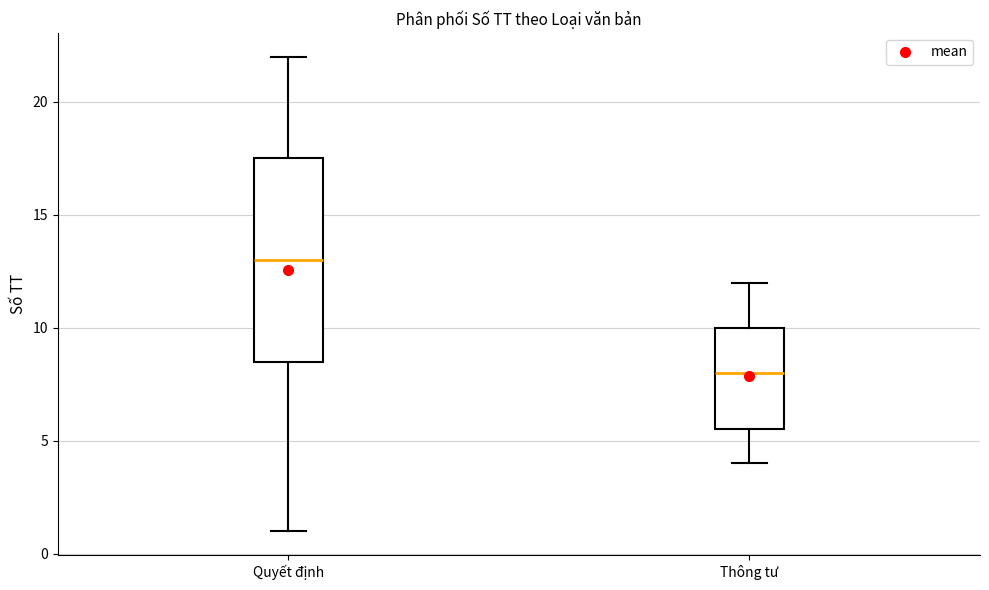

Which box is the tallest, from its lower edge to its upper edge?

Quyết định